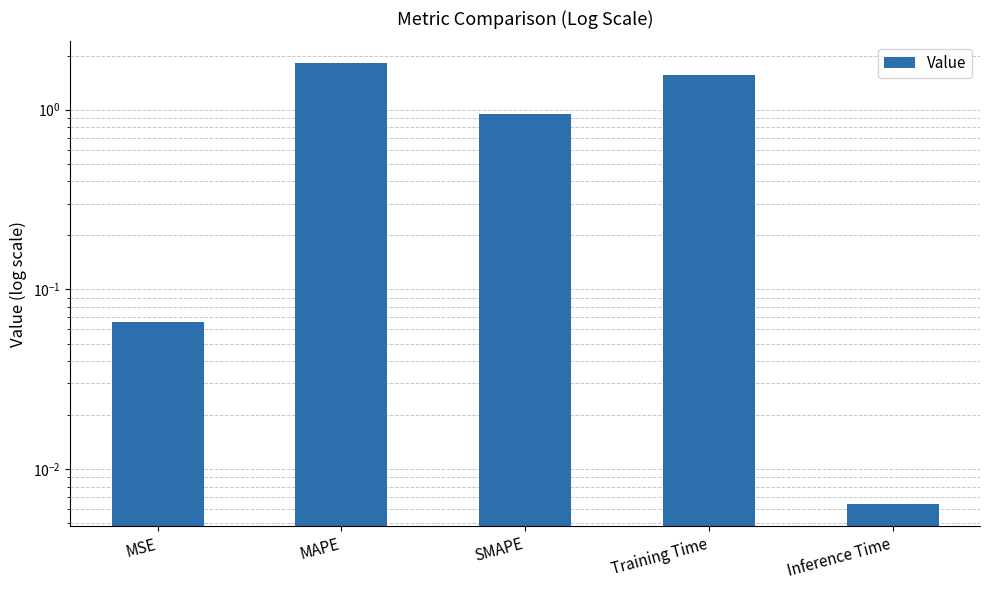

How many bars are there in total?

5